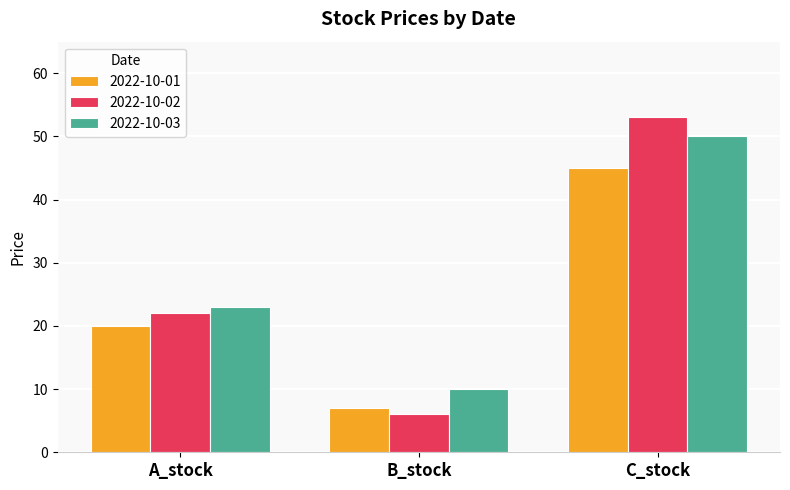

Which series has the largest range (max minus min)?

2022-10-02